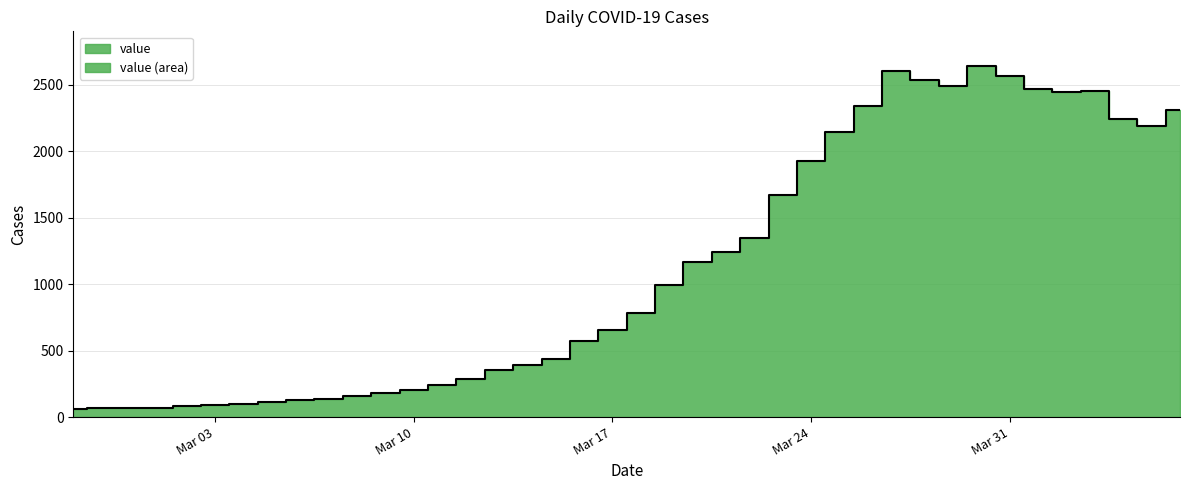

At which label is the value closest to 1349?

2020-03-22